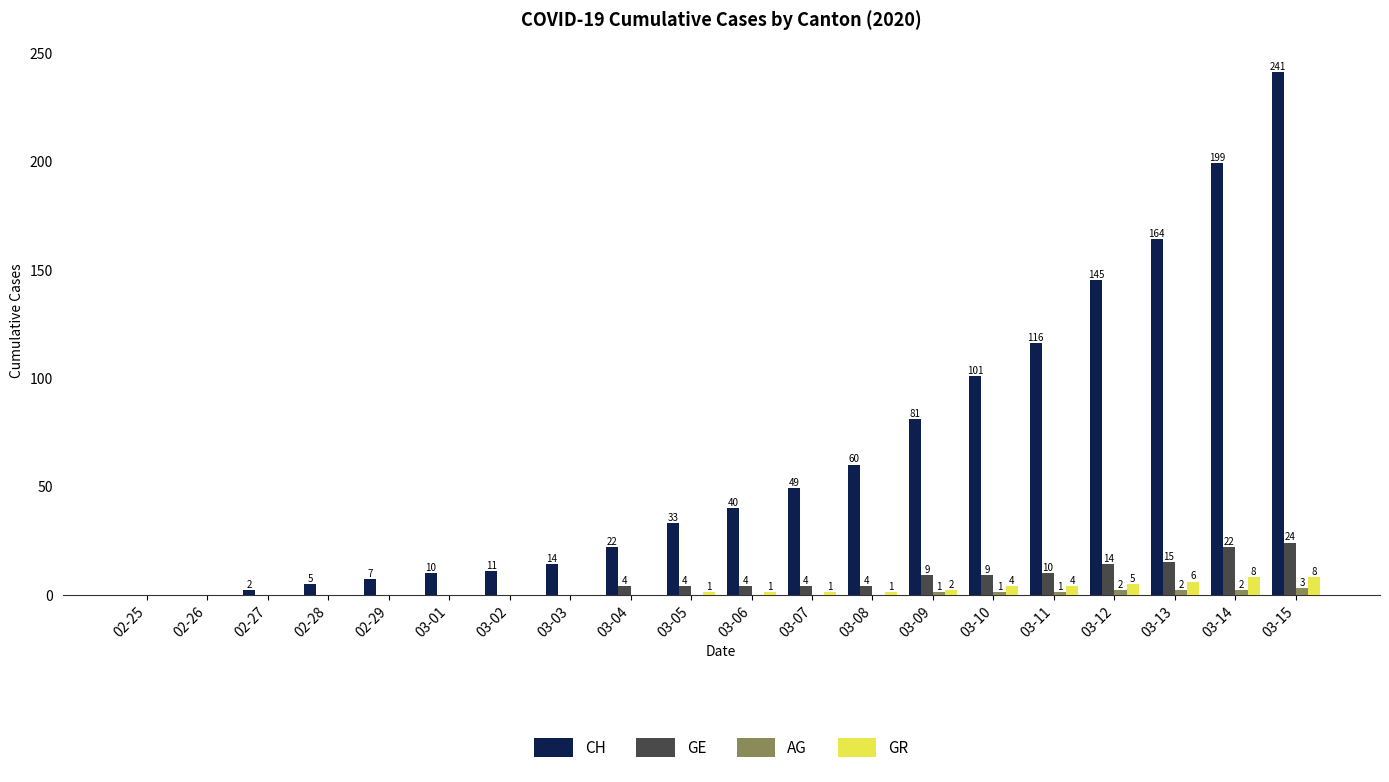

What is the maximum value for GE?

24